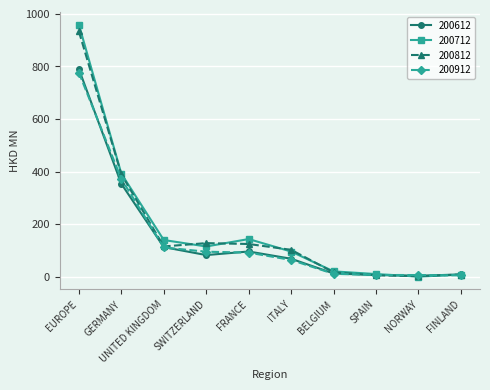

How many interior local valleys does the 200812 series have?

2